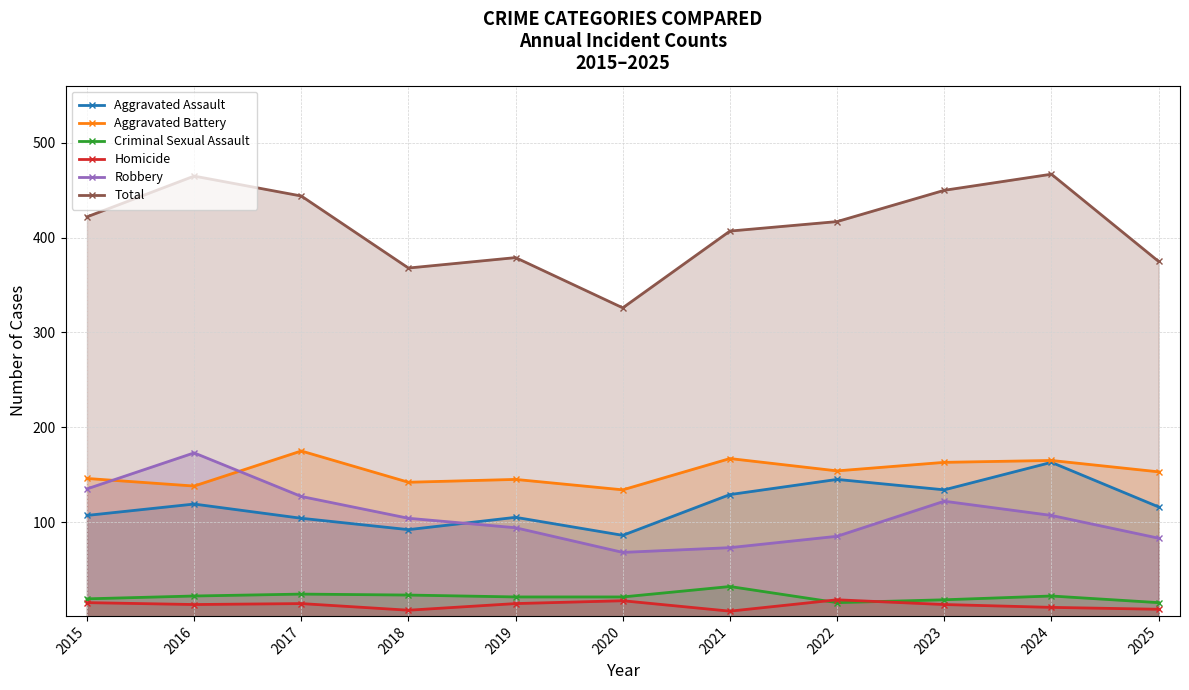

At which label is Total closest to 396?

2021